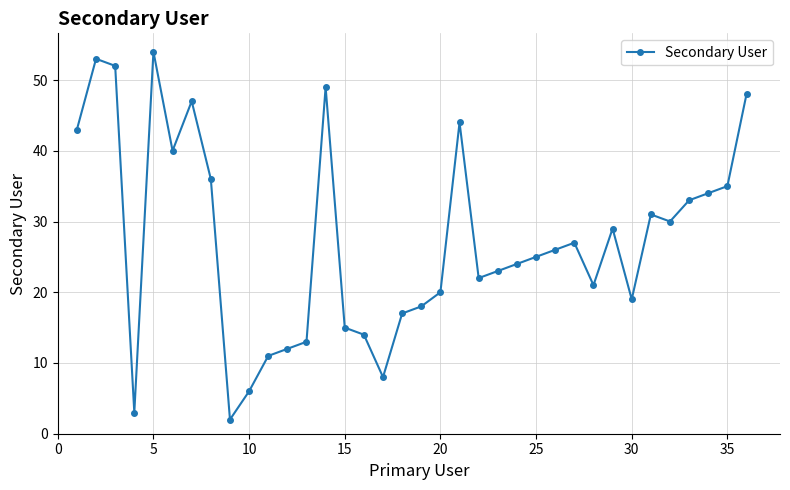

True or false: the data has more than 2 interior local peaks.

True